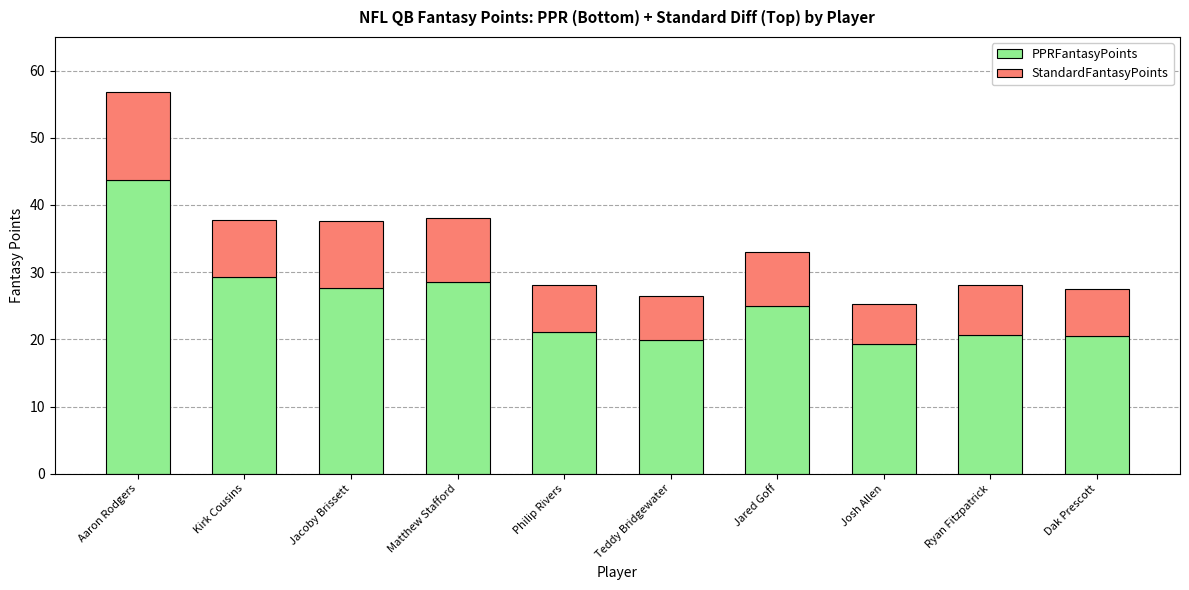

What is the difference between the PPRFantasyPoints values at Teddy Bridgewater and Jacoby Brissett?

7.7